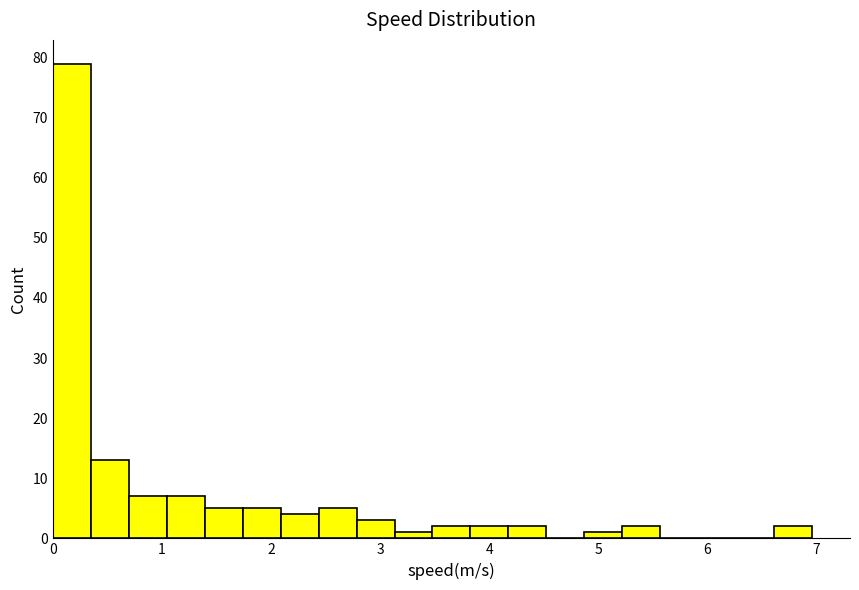

Read against the x-axis, roughly where is the centre of the tallest bar?

0.2